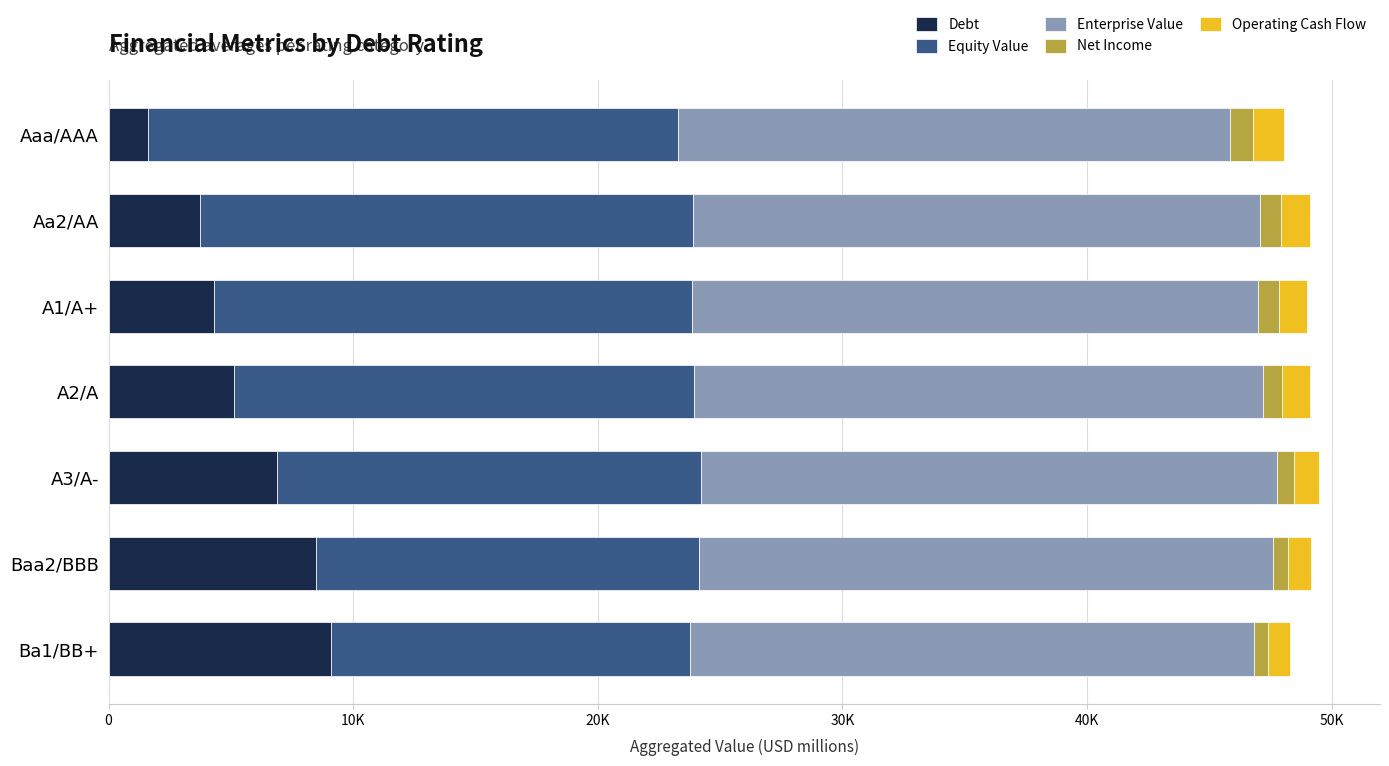

What are all the series names shown in the legend?

Debt, Equity Value, Enterprise Value, Net Income, Operating Cash Flow